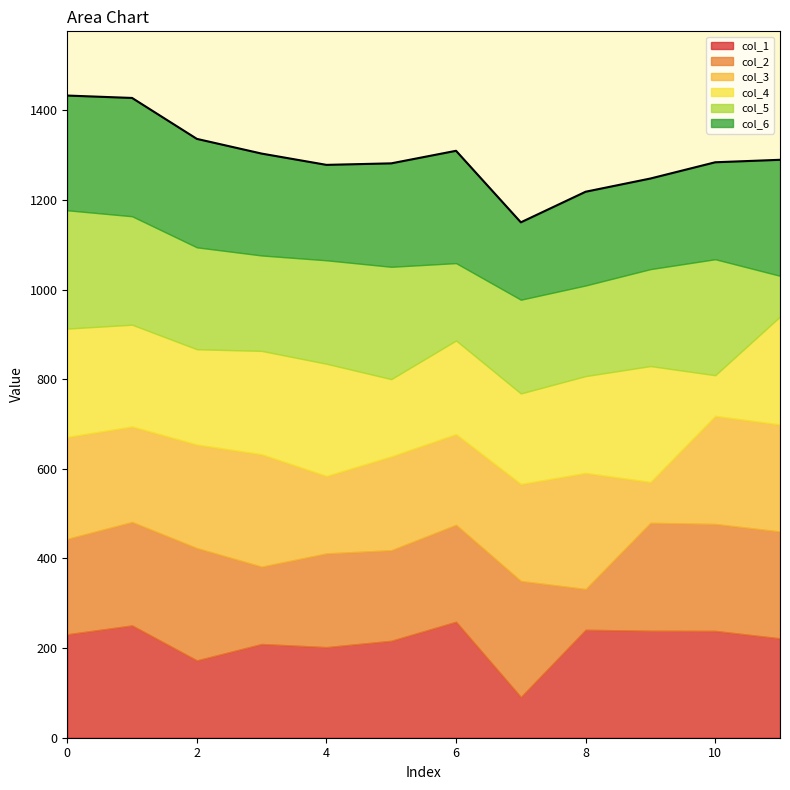

Where is col_4 nearest to the value 174?

5